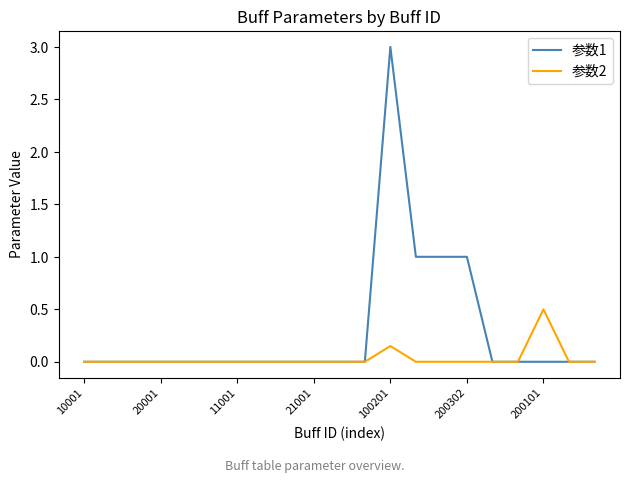

Which series has the largest total across all categories?

参数1